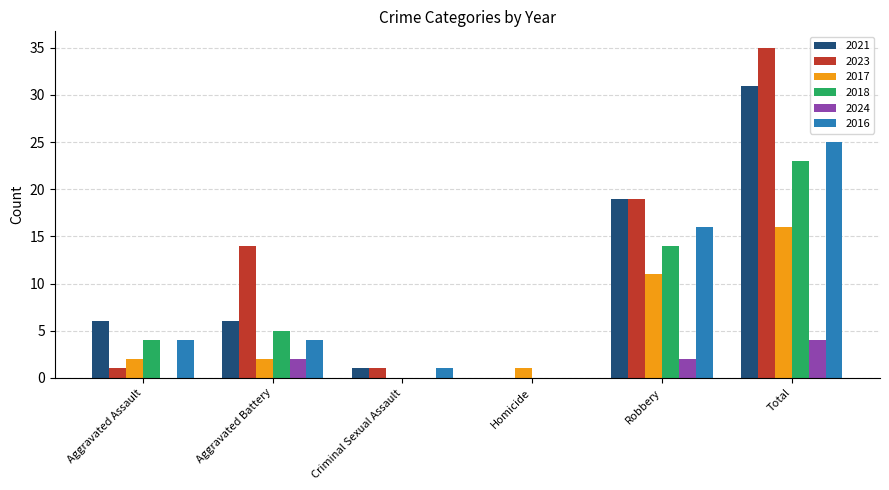

Reading left to right, extract all data points from this chart.

2021: 6	6	1	0	19	31
2023: 1	14	1	0	19	35
2017: 2	2	0	1	11	16
2018: 4	5	0	0	14	23
2024: 0	2	0	0	2	4
2016: 4	4	1	0	16	25